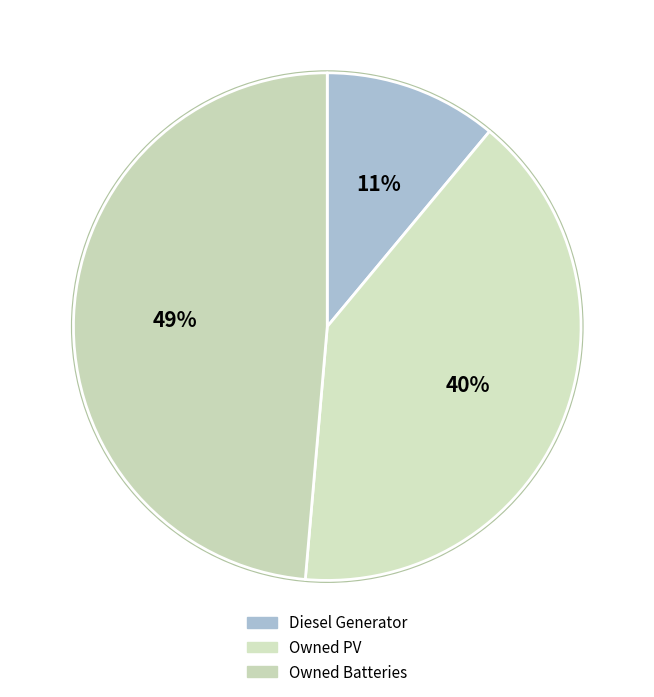

Between Diesel Generator and Owned Batteries, which is larger?

Owned Batteries